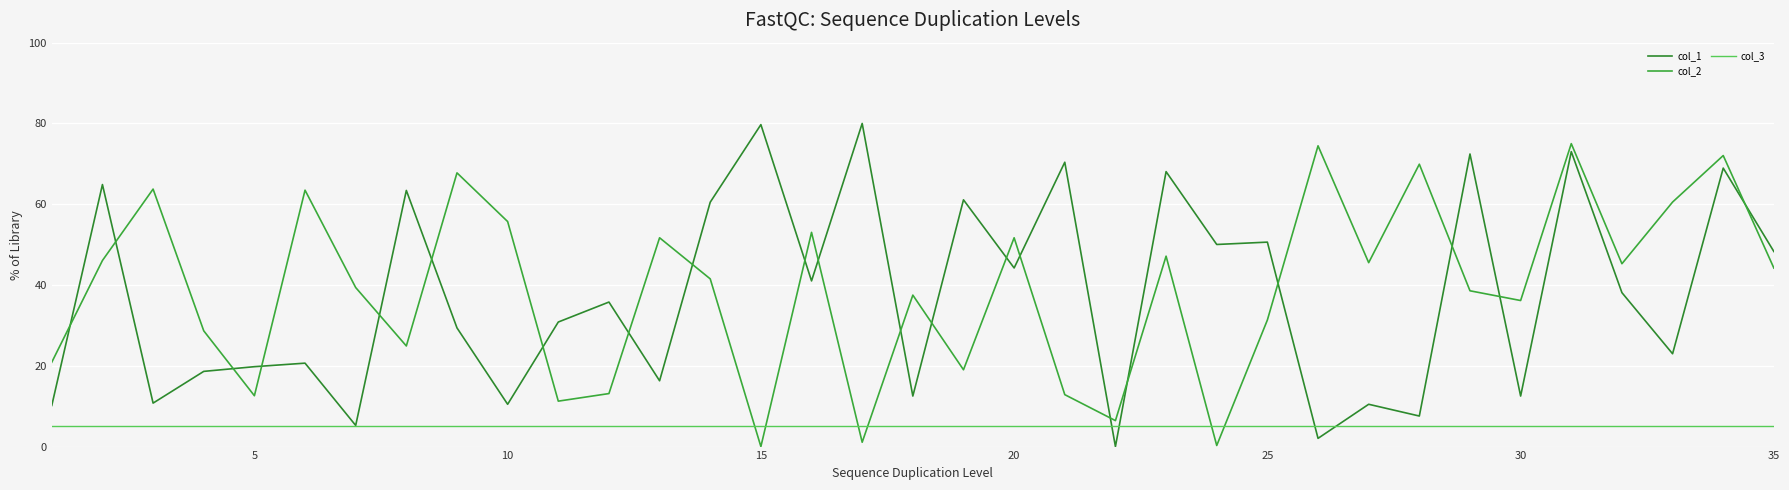

How many lines are shown in the chart?

3